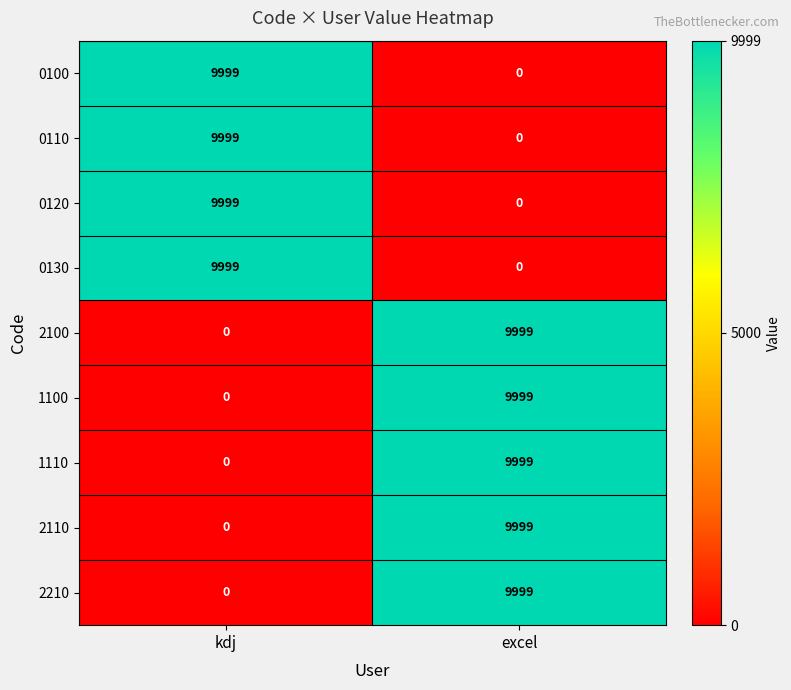

Rank the categories by 1110 value from highest to lowest.

excel, kdj